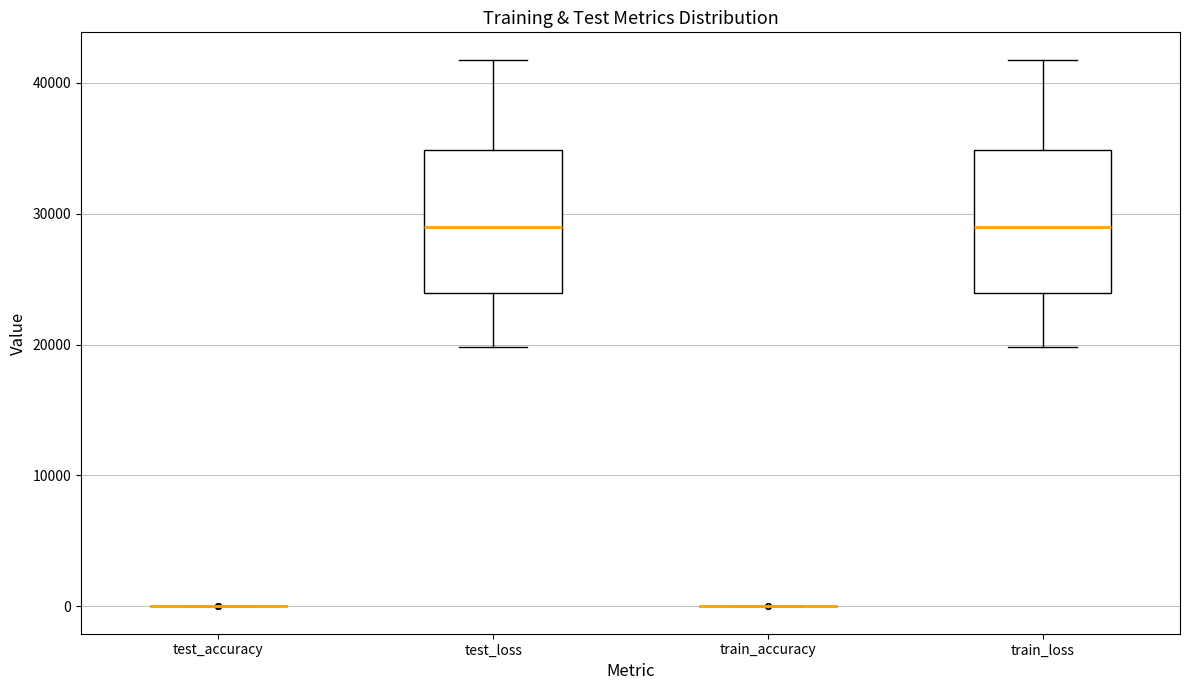

Reading left to right, read every box against the y-axis: the position of its median line, the range the box covers, and the ends of its whiskers. The values are not printed on the chart, so give them approximately, as read against the axis.

test_accuracy: box collapsed to a line at 0, whiskers 0 to 0
test_loss: median 29000, box 24000 to 35000, whiskers 20000 to 42000
train_accuracy: box collapsed to a line at 0, whiskers 0 to 0
train_loss: median 29000, box 24000 to 35000, whiskers 20000 to 42000